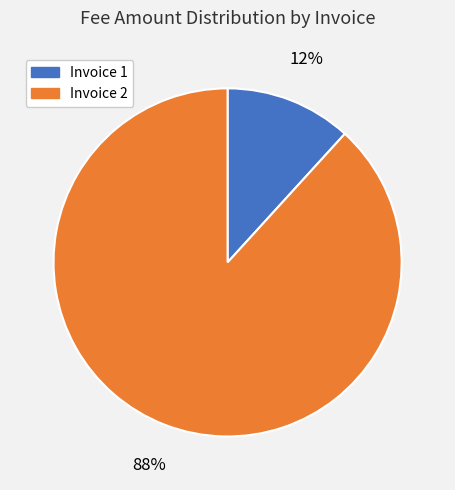

Is there a majority slice in this chart?

Yes